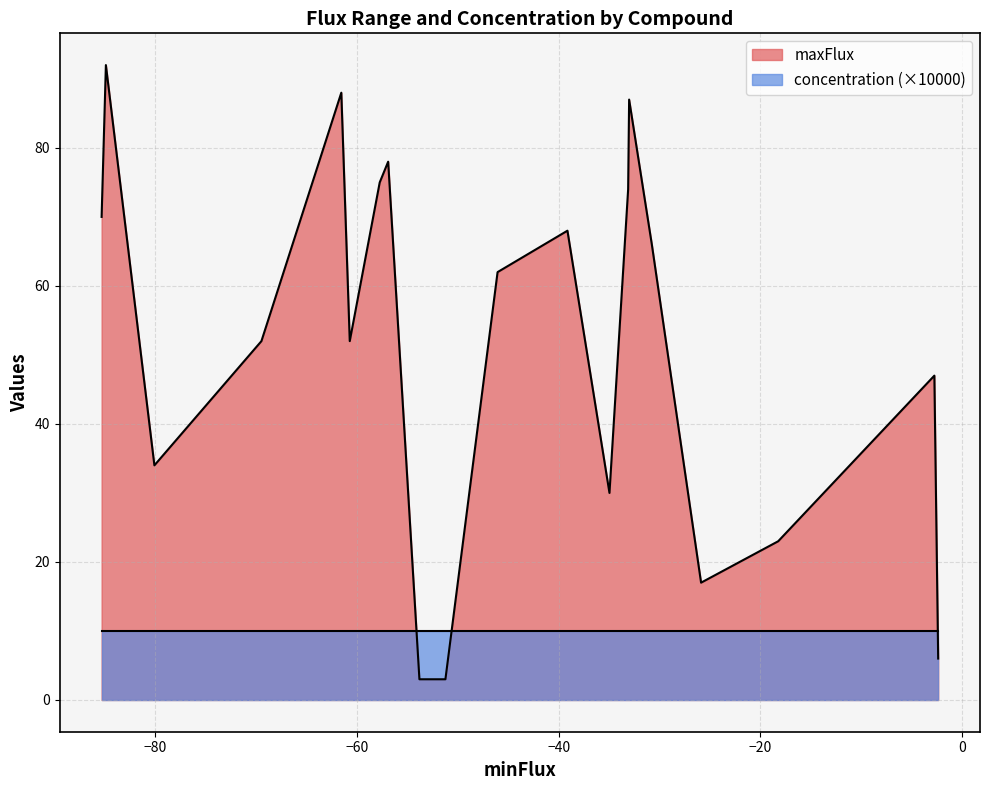

True or false: maxFlux and concentration (×10000) cross at least once.

True